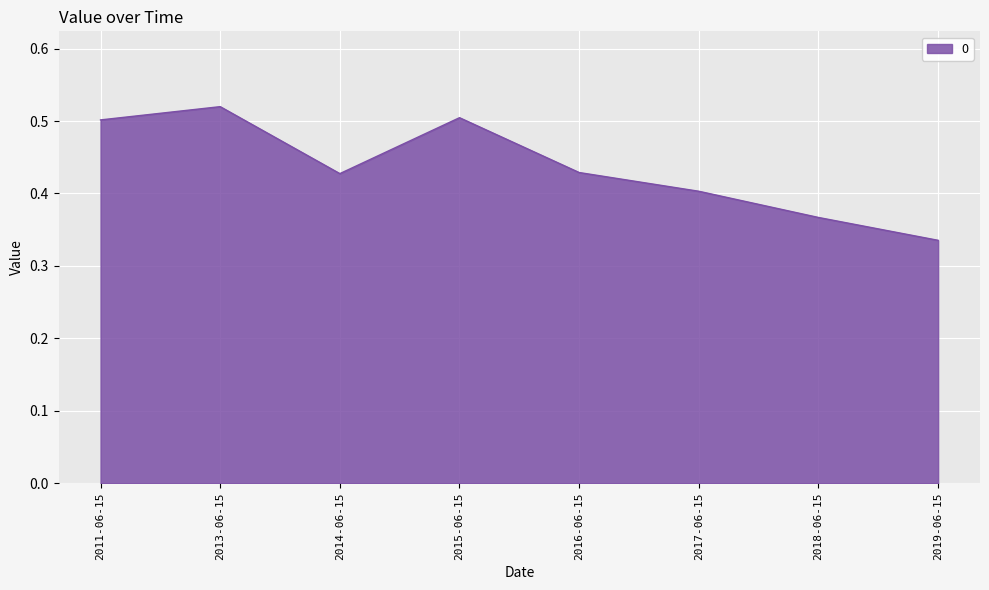

Which label corresponds to the largest value in the chart?

2013-06-15